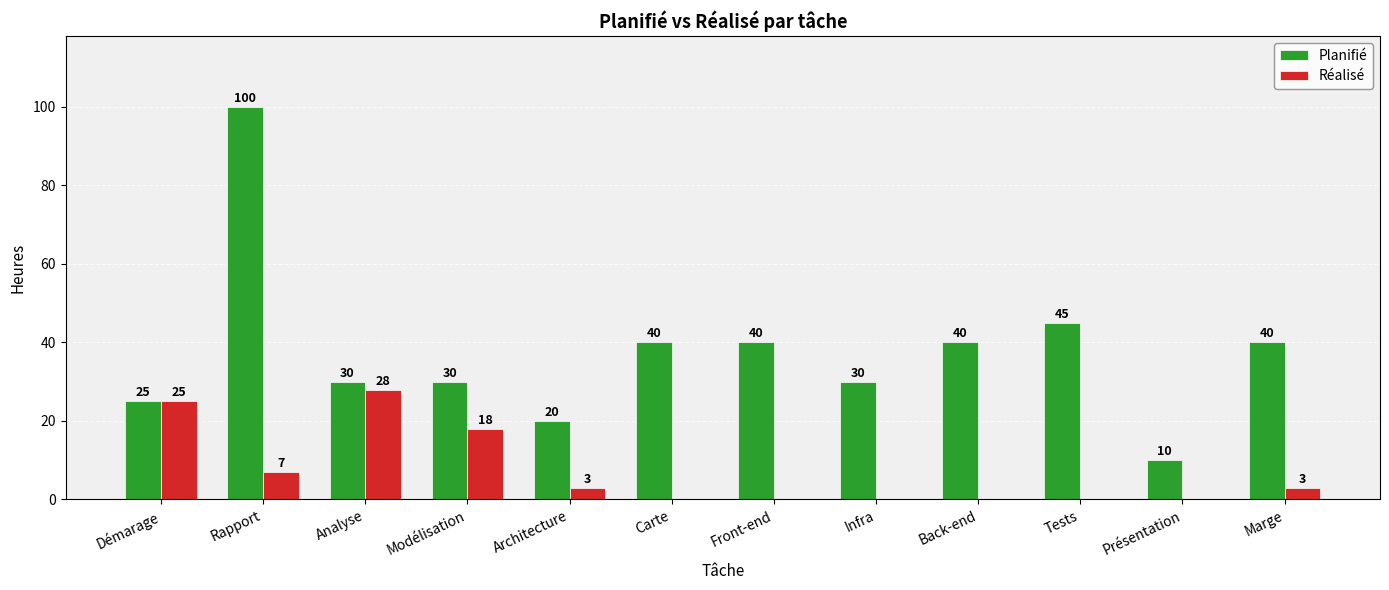

Which series has the largest total across all categories?

Planifié